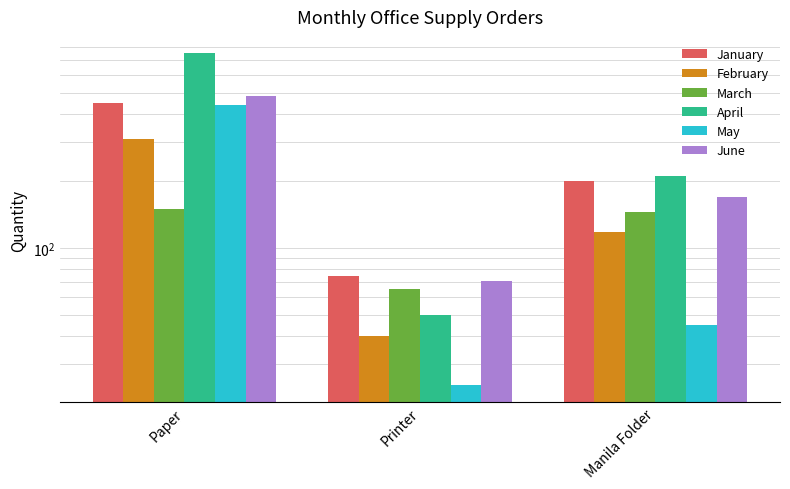

What is the sum of the February values at Manila Folder and Printer?

158